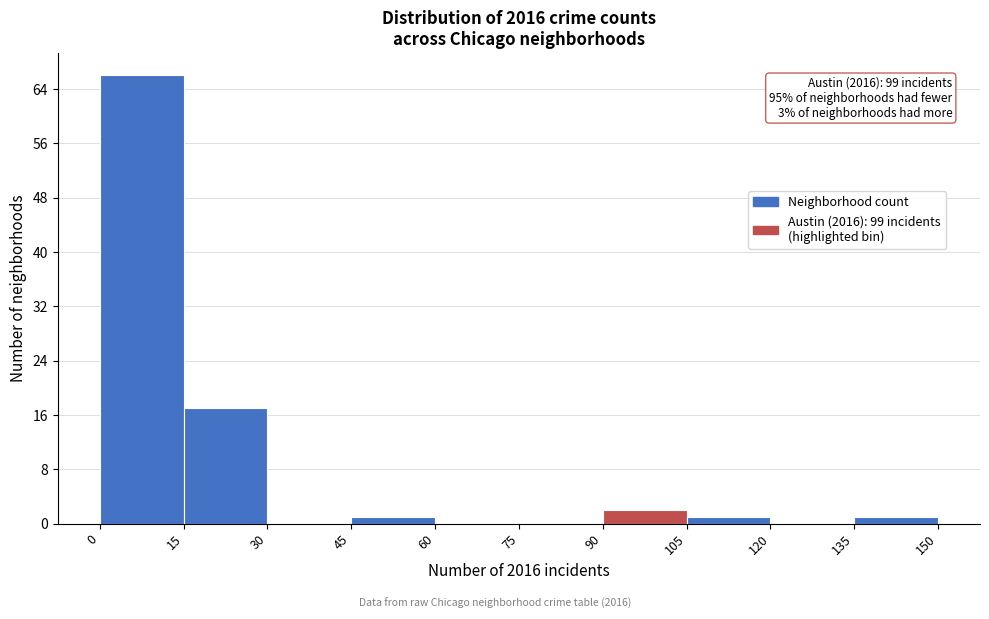

Which range on the x-axis has the tallest bar?

0 to 15